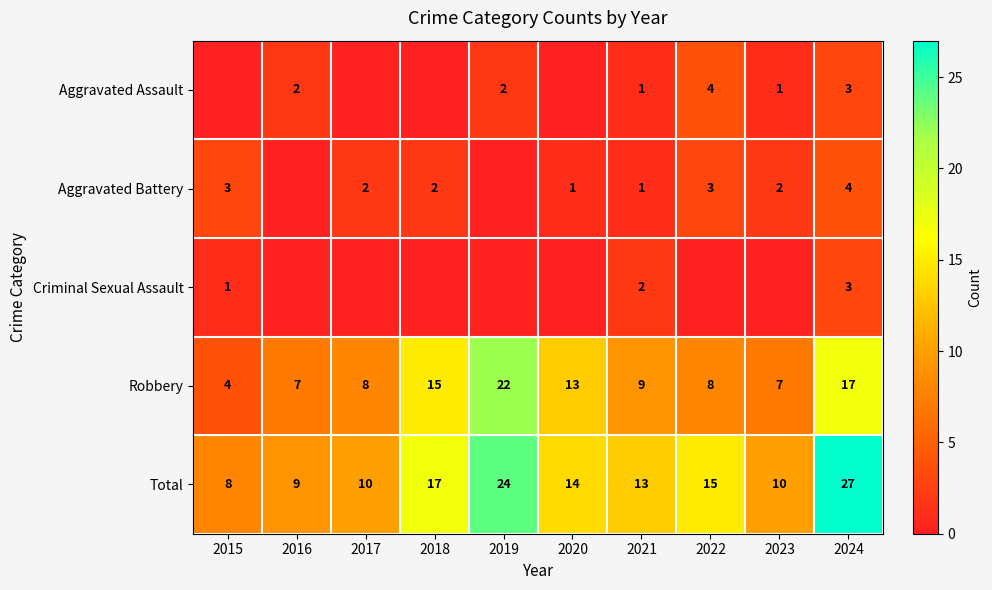

What is the approximate value of Robbery at 2018, to the nearest 10?

20